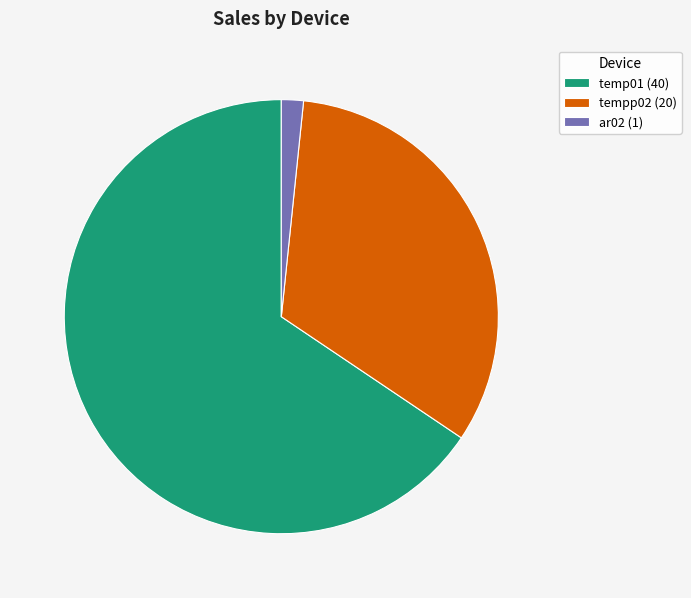

Approximately how many times larger is the value at tempp02 (20) compared to ar02 (1)?

20.0